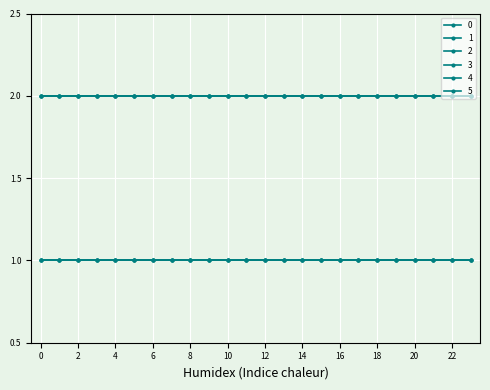

Is this an area chart (filled region under the line)?

No